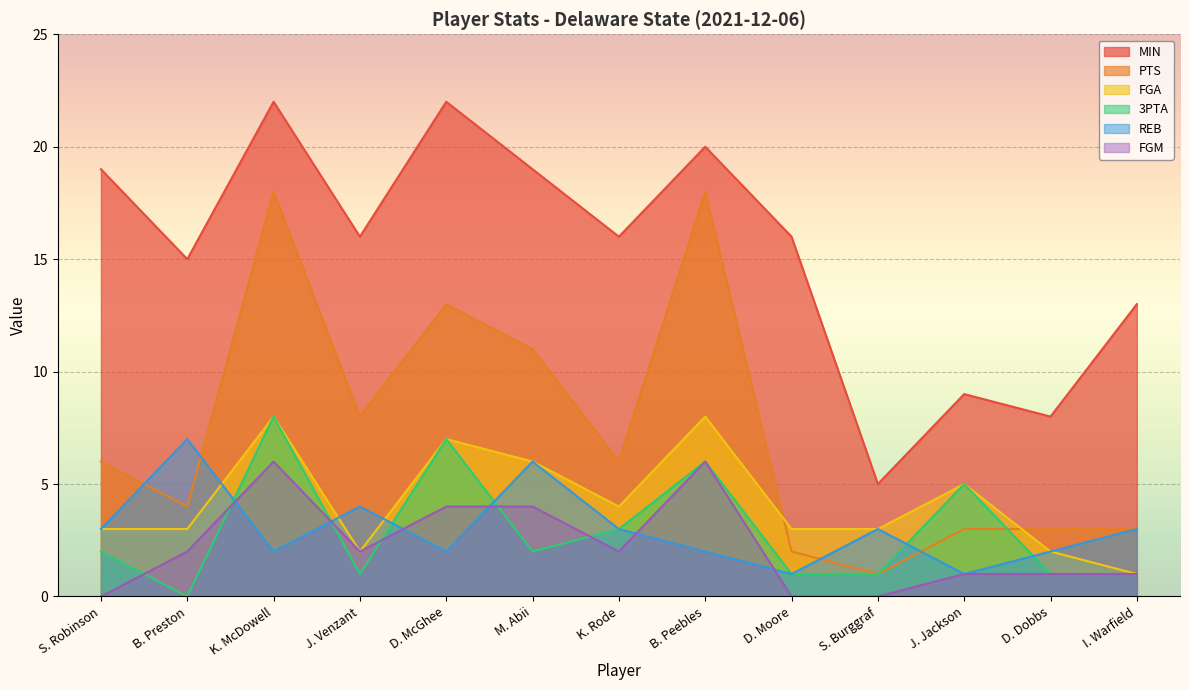

At which label is MIN closest to 13?

I. Warfield